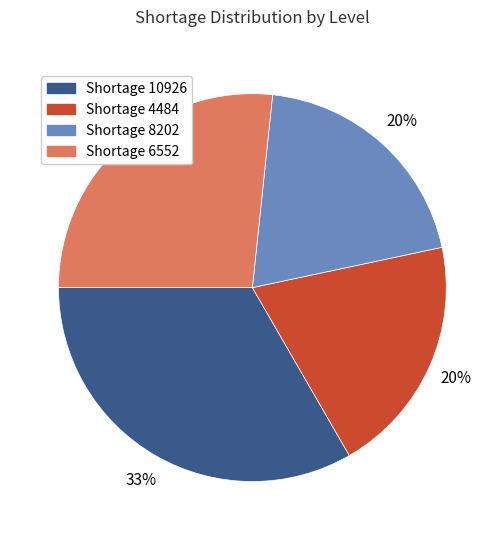

Is Shortage 6552 the majority of the pie?

No